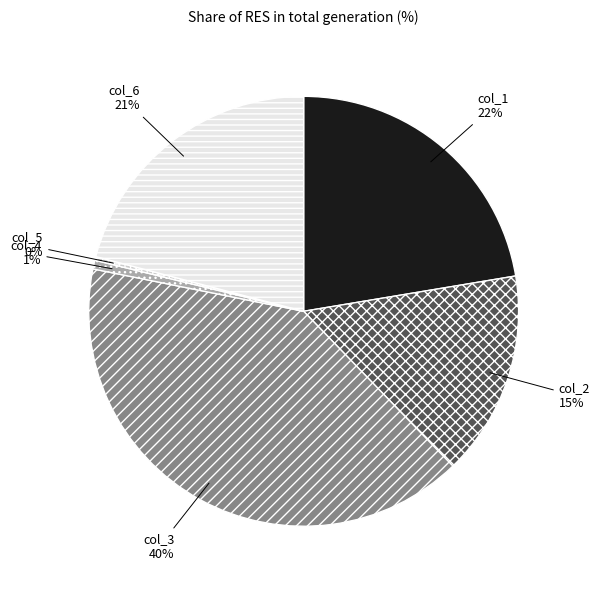

To the nearest percent, what is the combined percentage of col_6 and col_4?

22%